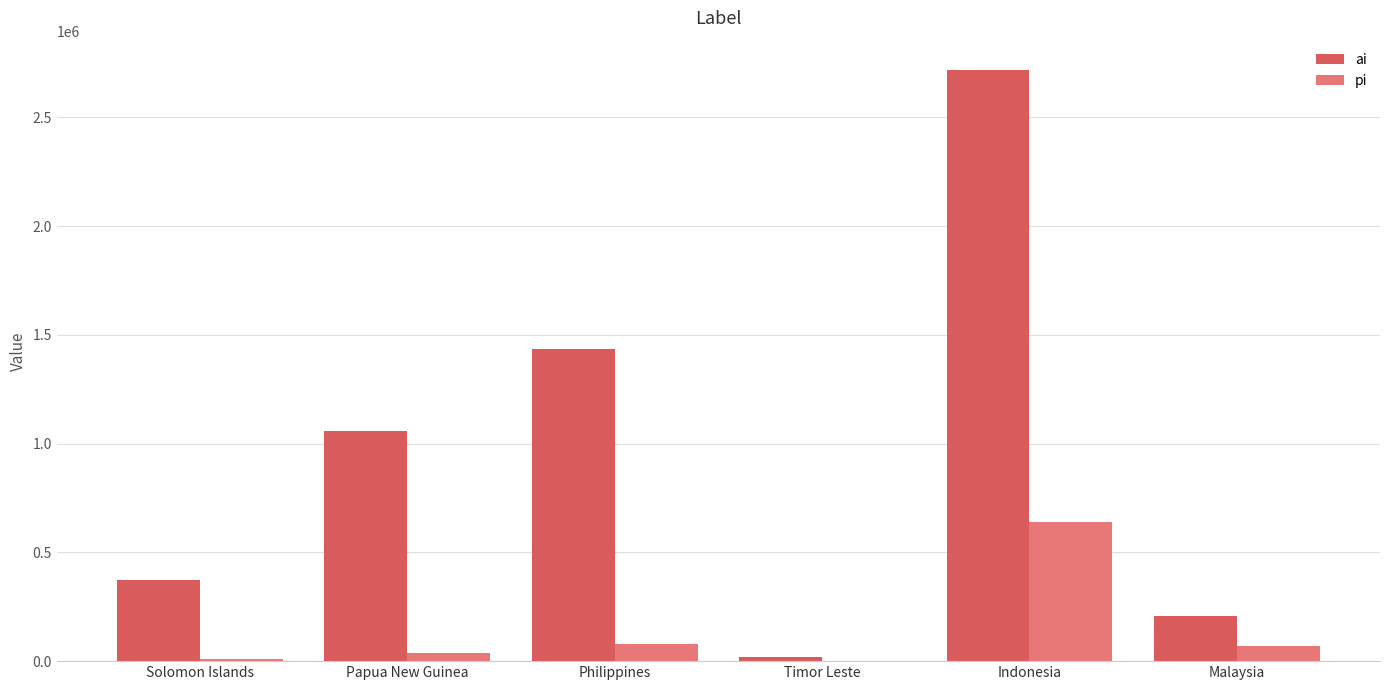

Between Solomon Islands and Papua New Guinea, which series saw the biggest shift?

ai